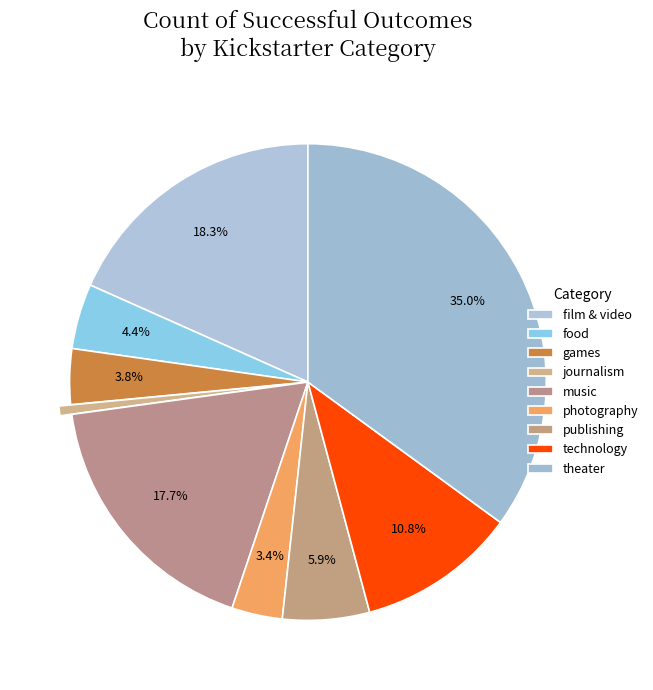

Is it true that publishing is 6% of the pie?

True